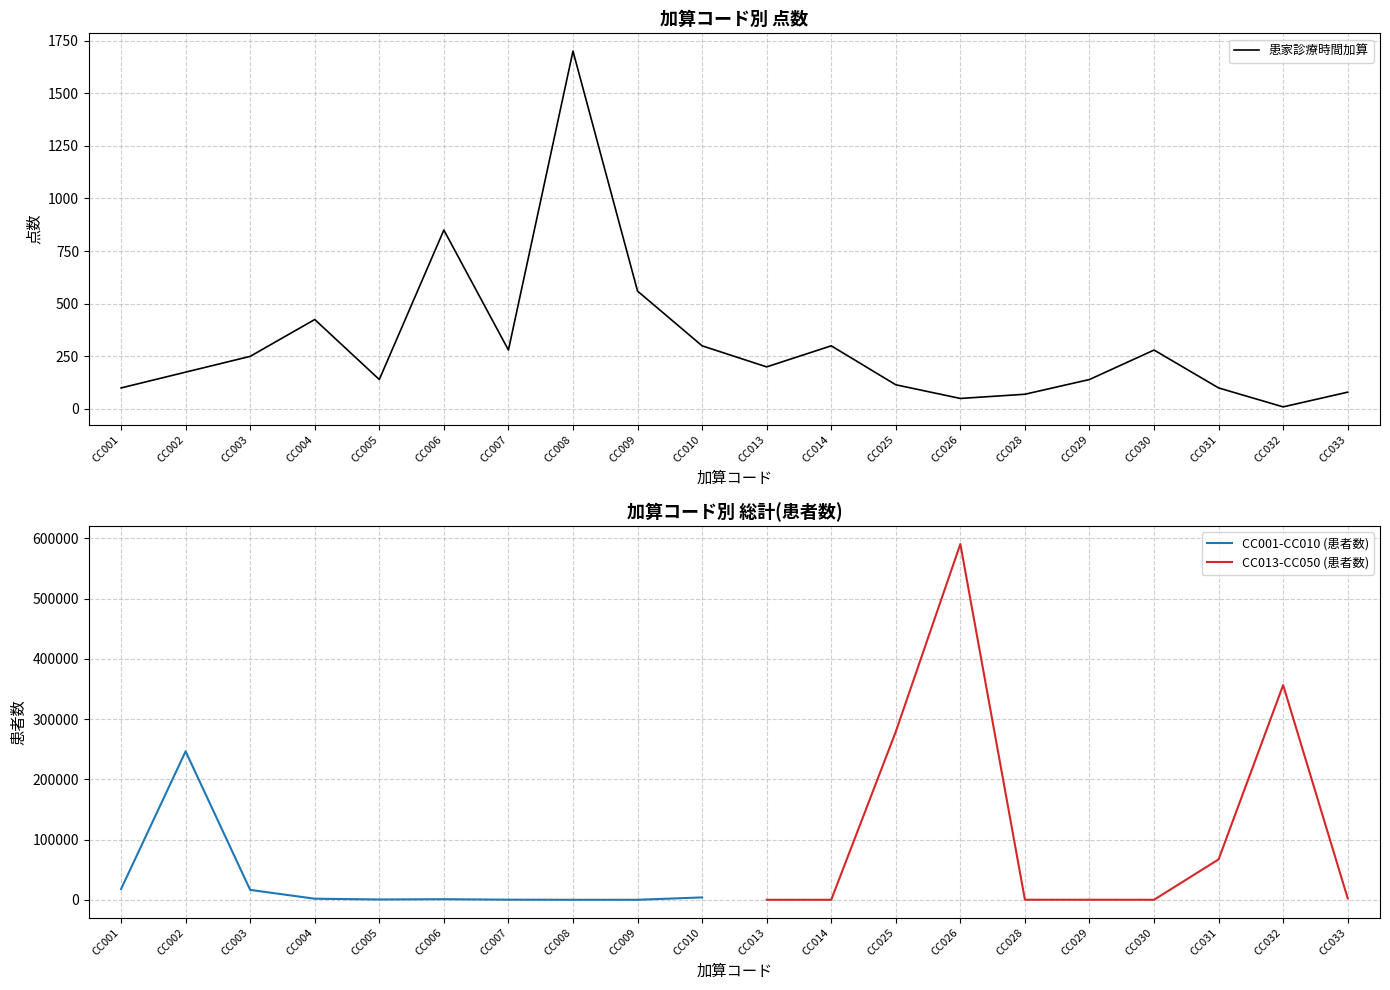

How many interior local peaks does the CC001-CC010 (患者数) series have?

2